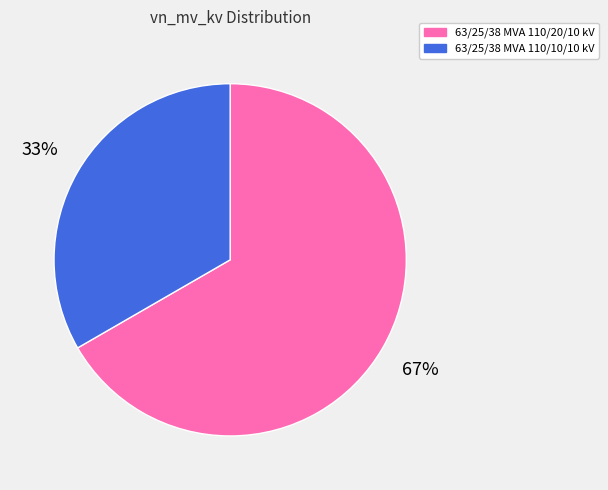

To the nearest percent, what percentage of the pie is 63/25/38 MVA 110/10/10 kV?

33%